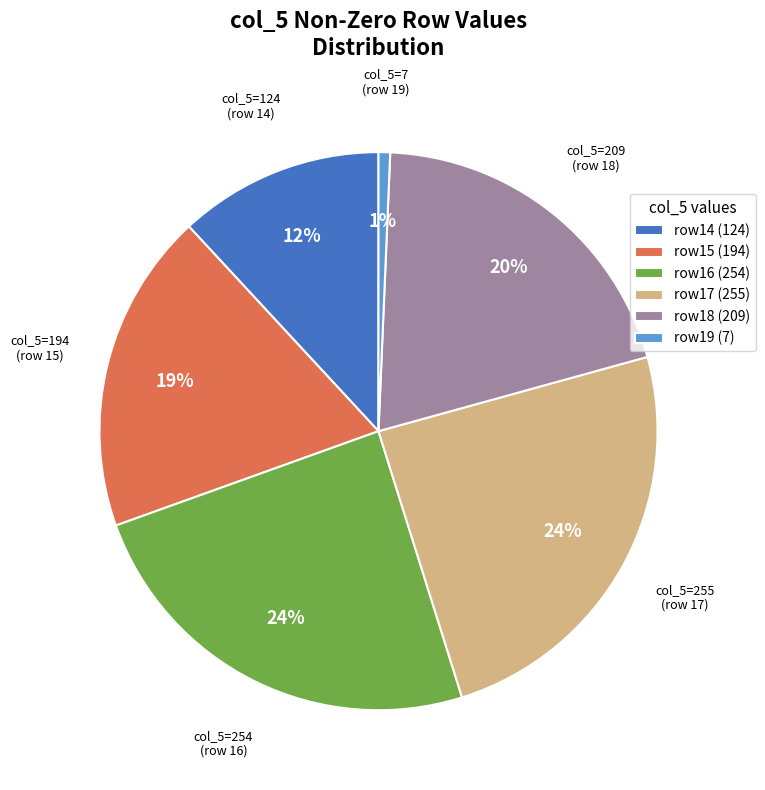

Count the number of slices in the pie.

6